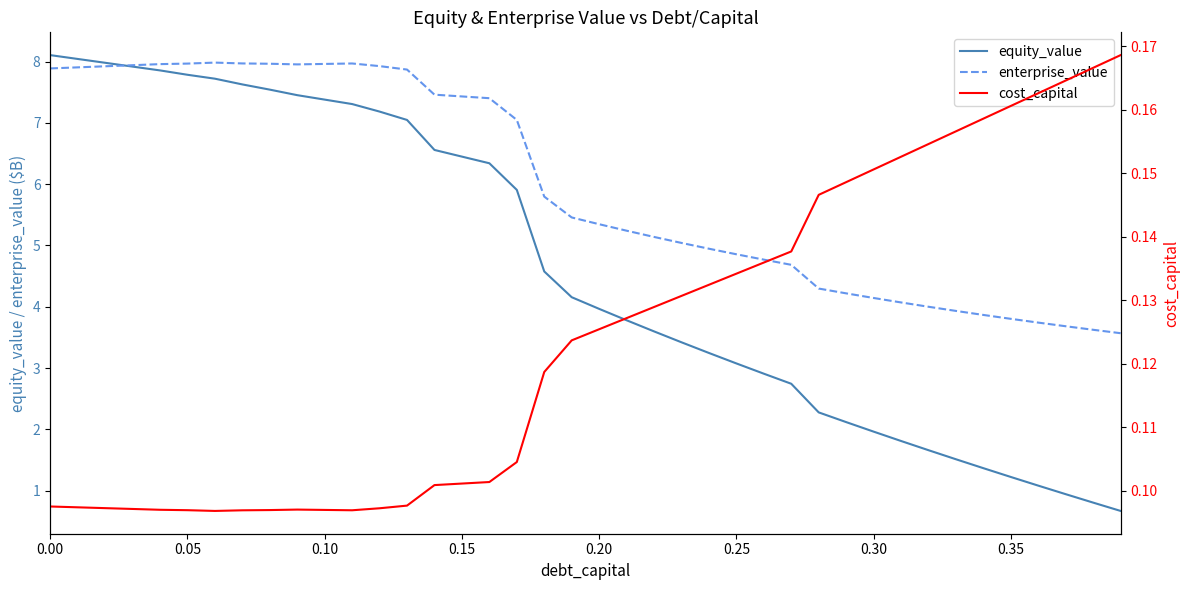

What is the highest value of the equity_value series?

8.1